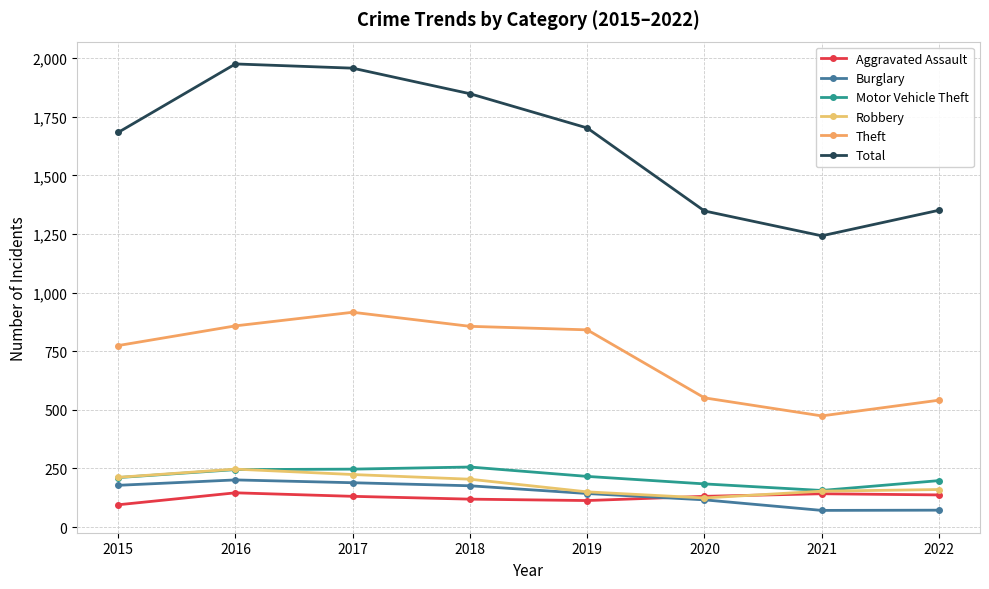

Between 2017 and 2020, which series saw the biggest shift?

Total